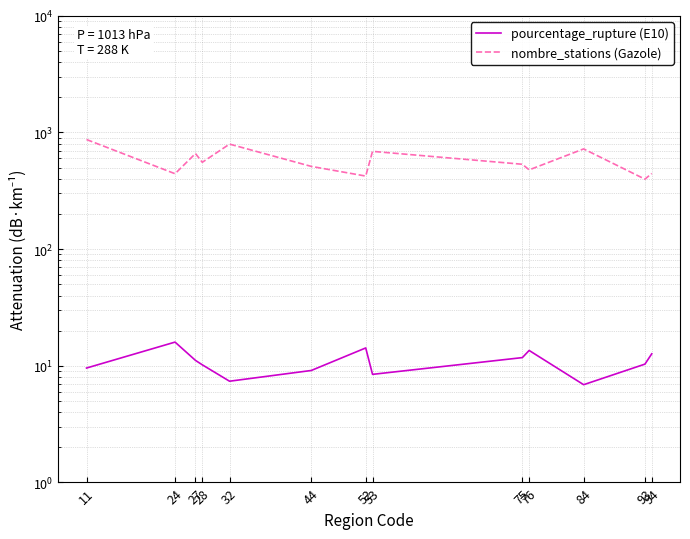

Is it true that nombre_stations (Gazole) equals 512.0 at 44?

True